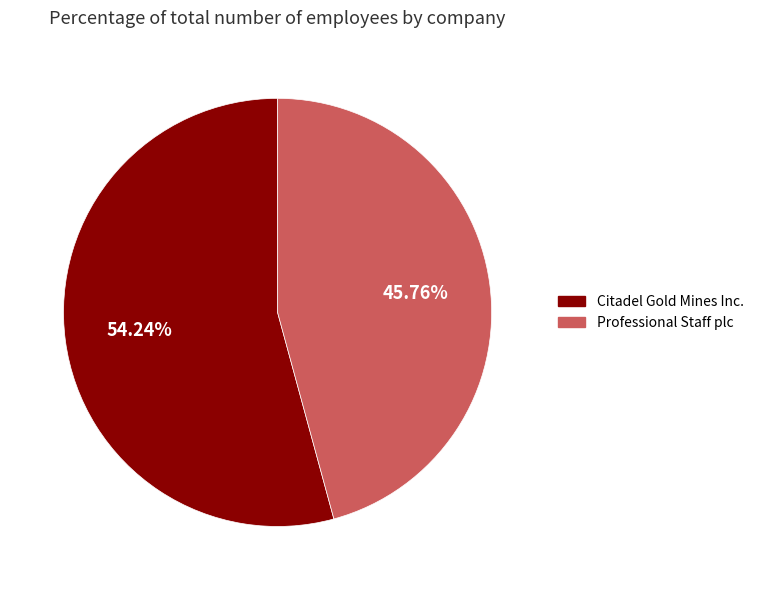

To the nearest percent, what percentage of the pie is Professional Staff plc?

46%